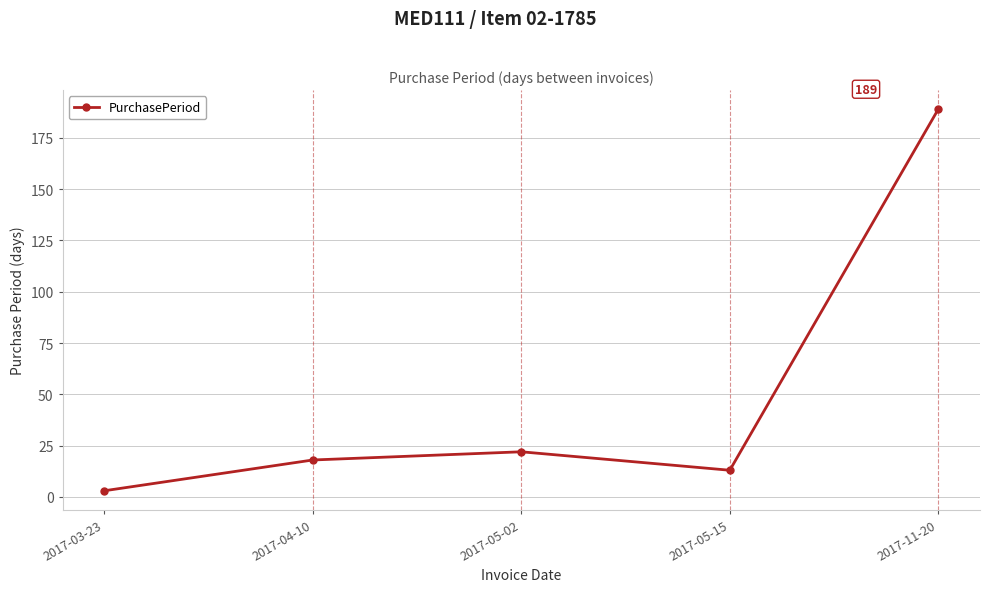

Between 2017-04-10 and 2017-03-23, which is larger?

2017-04-10